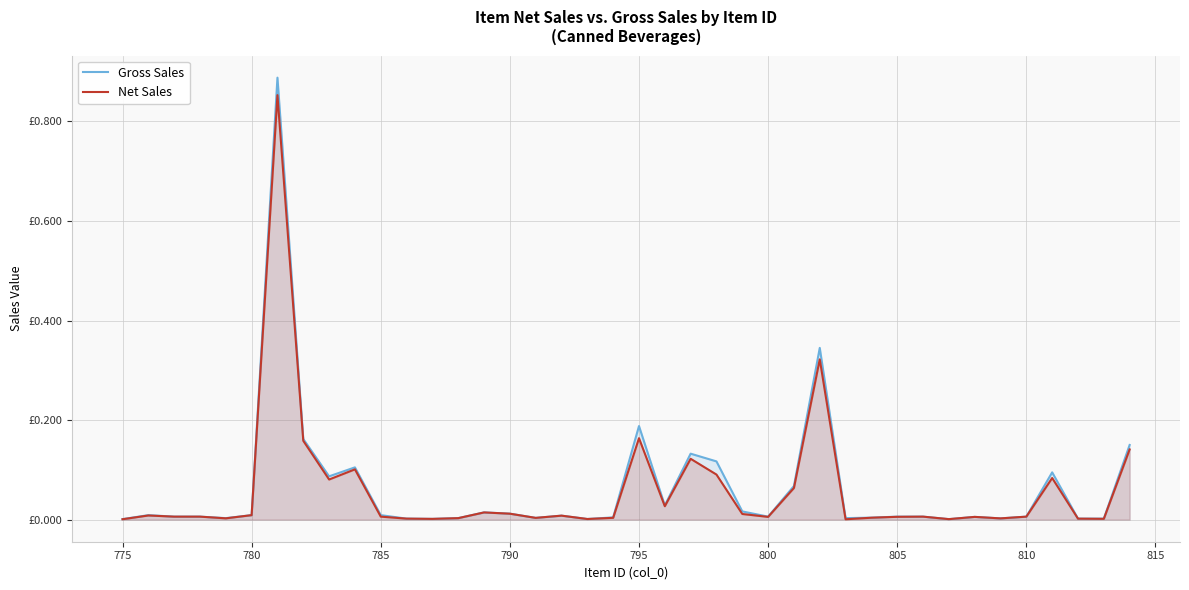

Does the chart display data point markers on the line(s)?

No